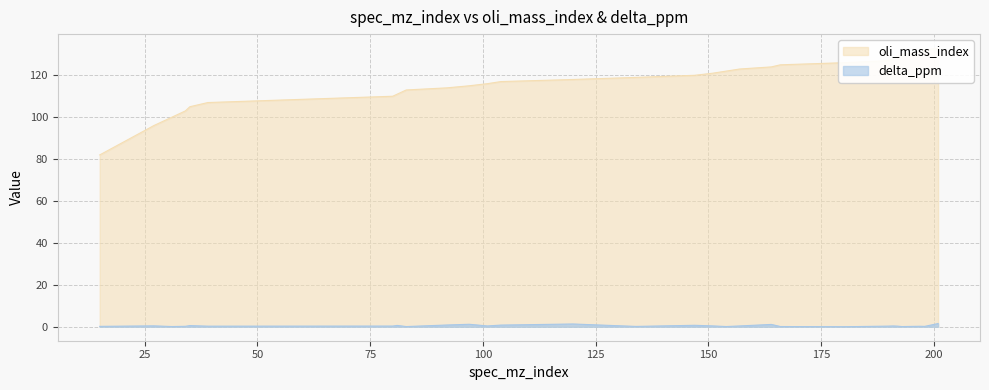

Which series changed the most between 35 and 190?

oli_mass_index